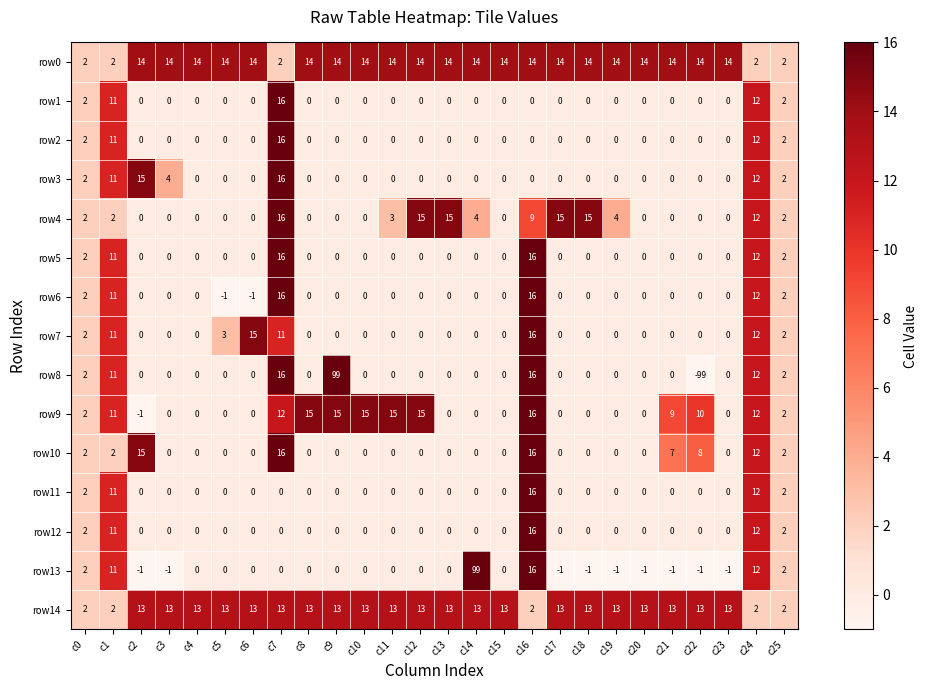

Which label corresponds to the smallest value in the chart?

c22